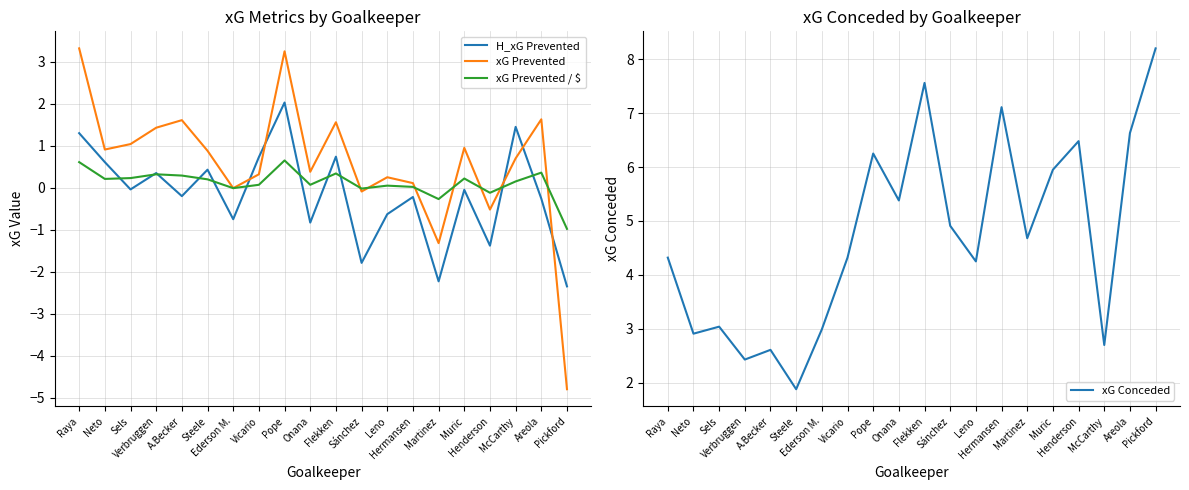

True or false: xG Prevented and xG Prevented / $ intersect in this chart.

True